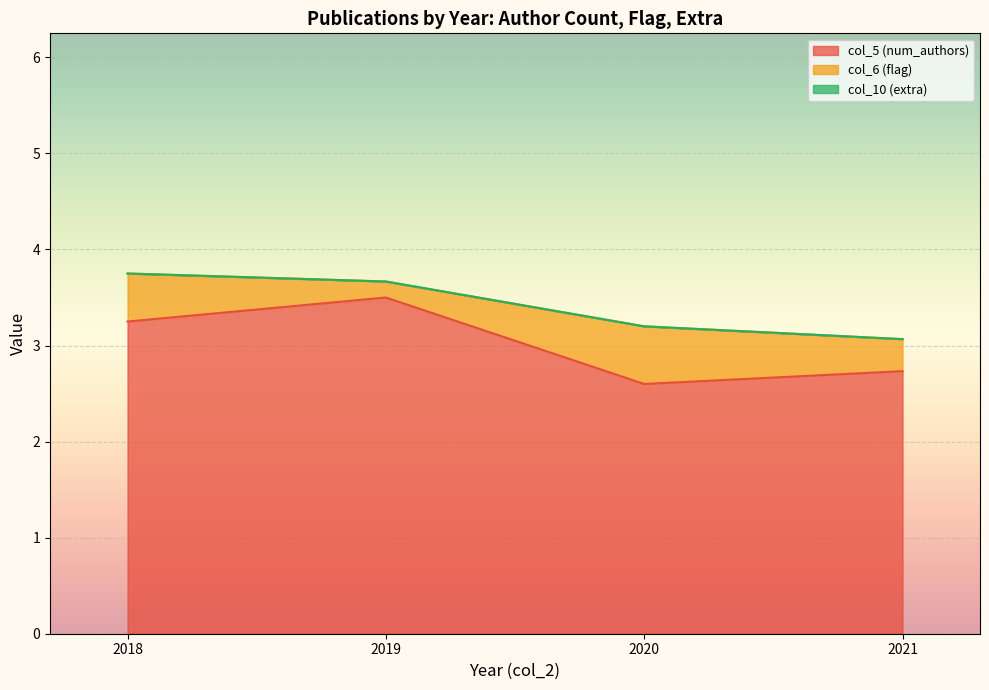

What is the minimum value for col_5 (num_authors)?

2.6